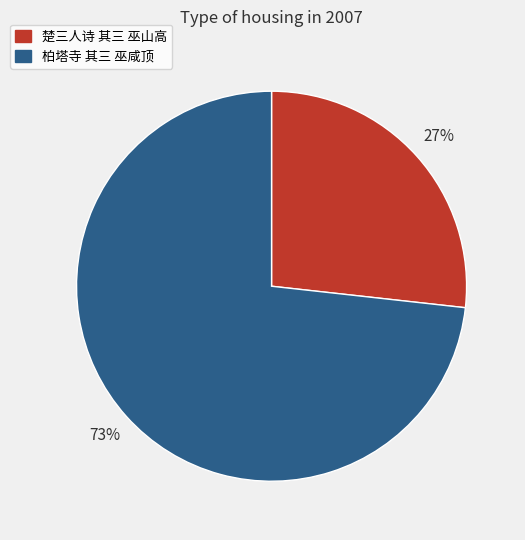

Rank the categories by value from lowest to highest.

楚三人诗 其三 巫山高, 柏塔寺 其三 巫咸顶